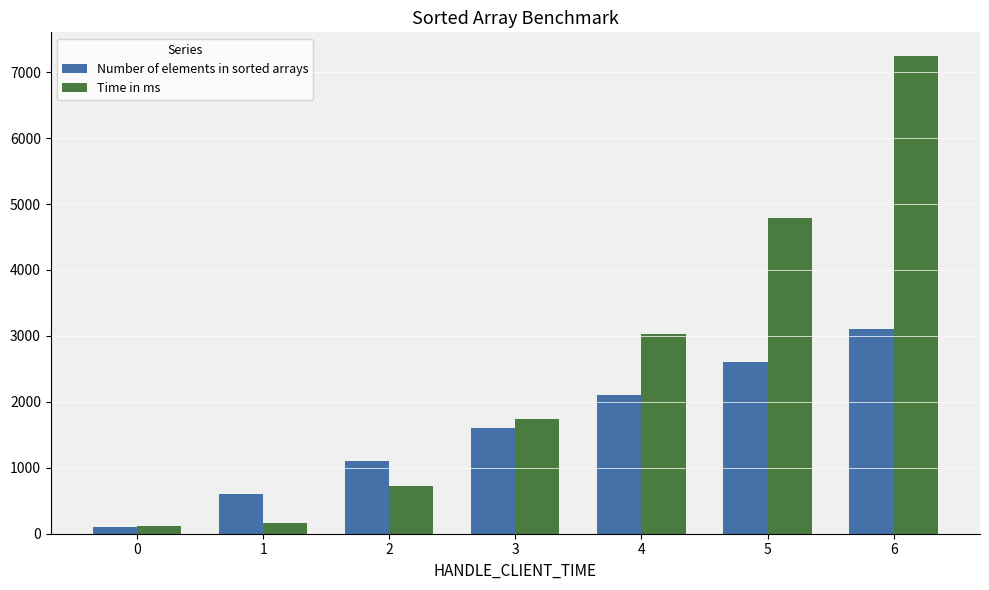

Which series changed the most between 2 and 3?

Time in ms